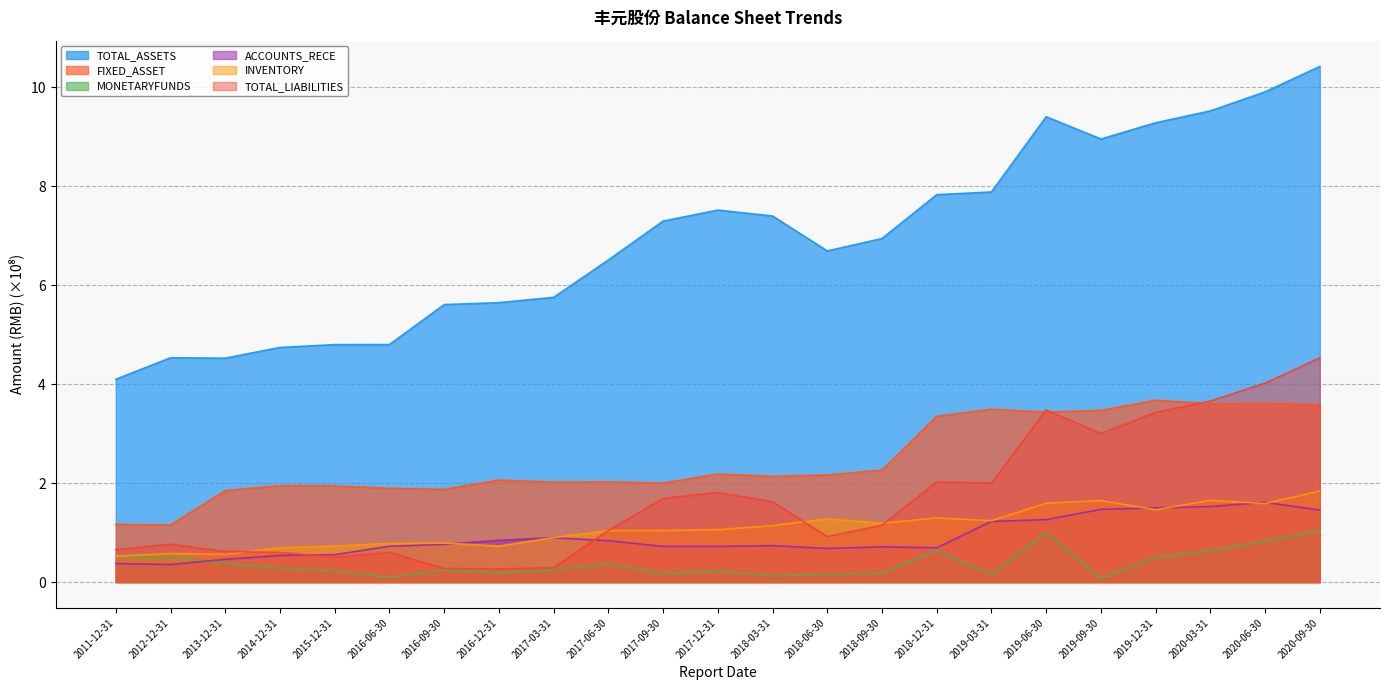

What position from the right is 2019-03-31?

7